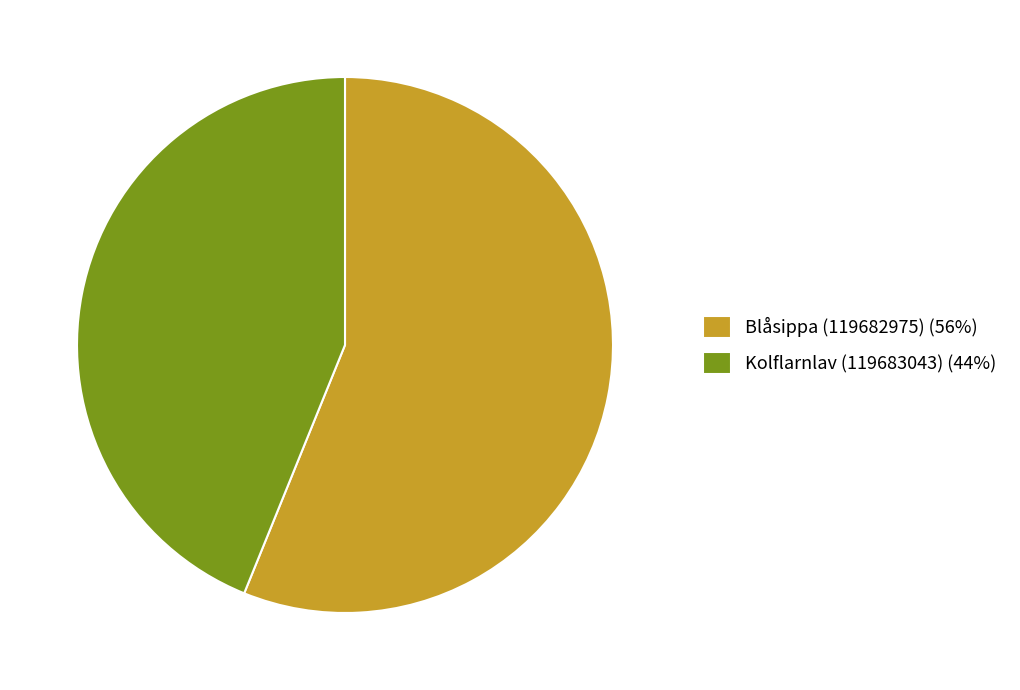

Is there a majority slice in this chart?

Yes